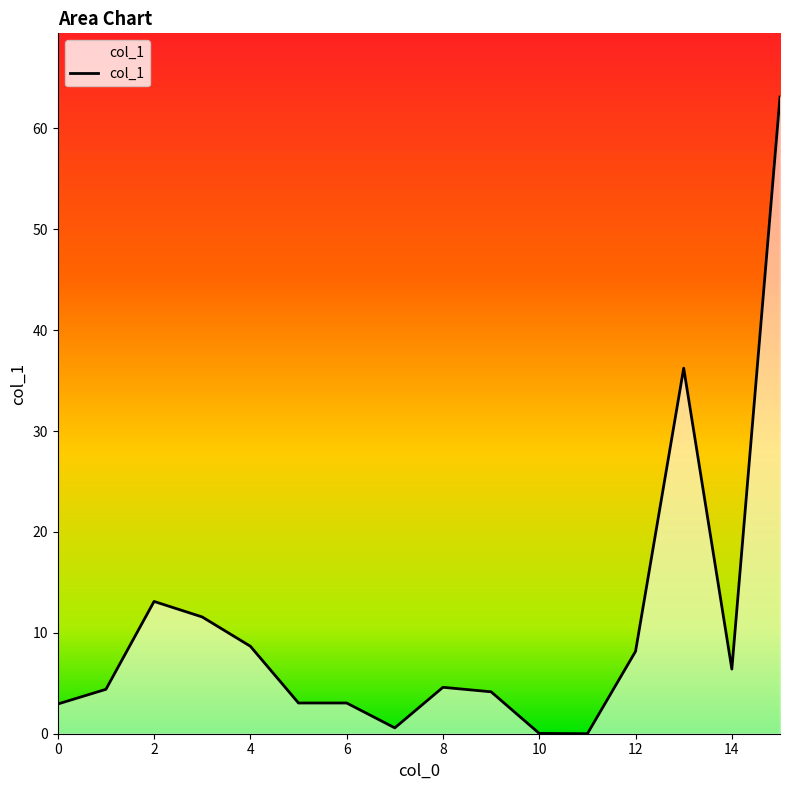

What is the maximum value shown in the chart?

63.1